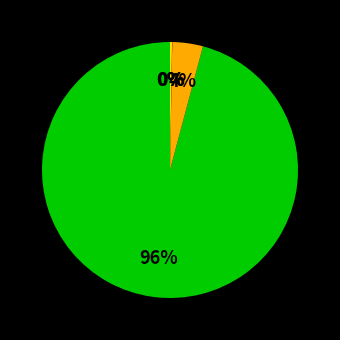

Is there a majority slice in this chart?

Yes